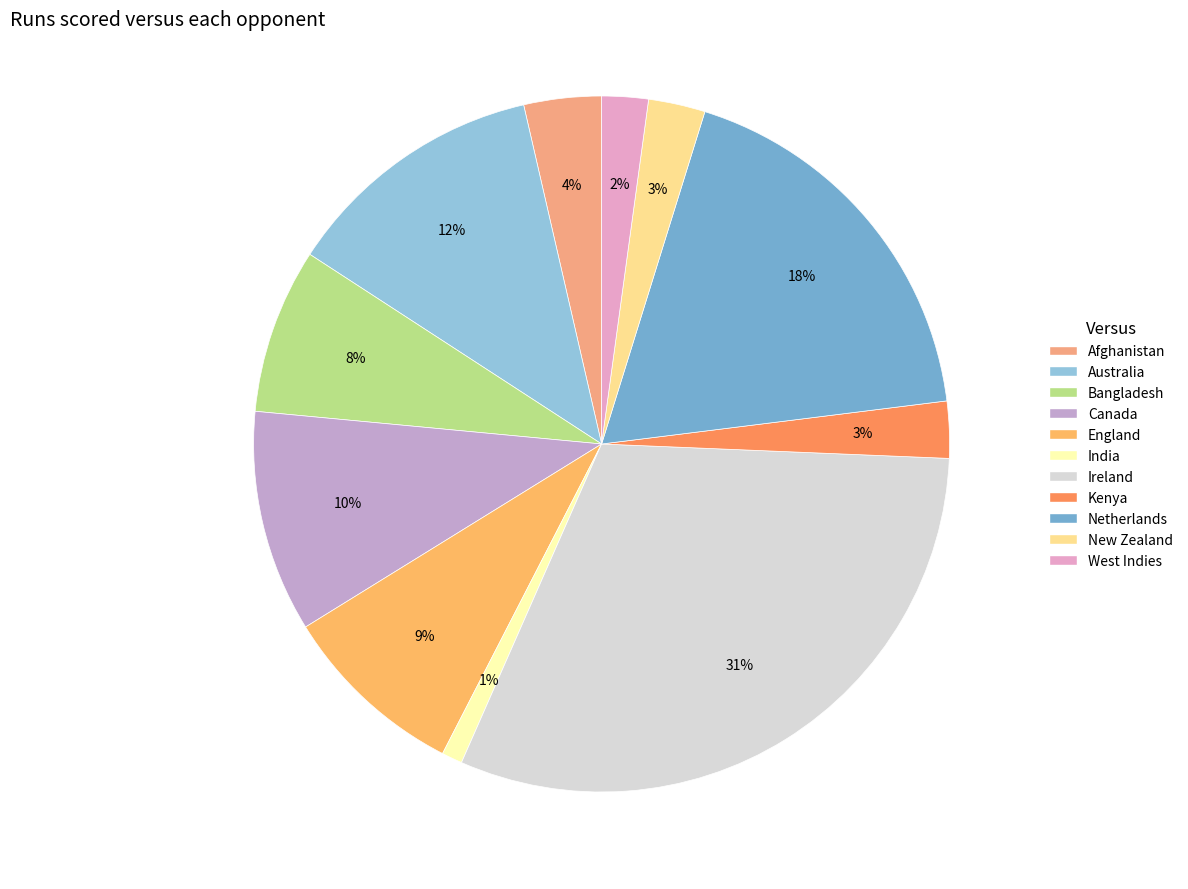

The West Indies slice represents 2% of the pie. True or false?

True